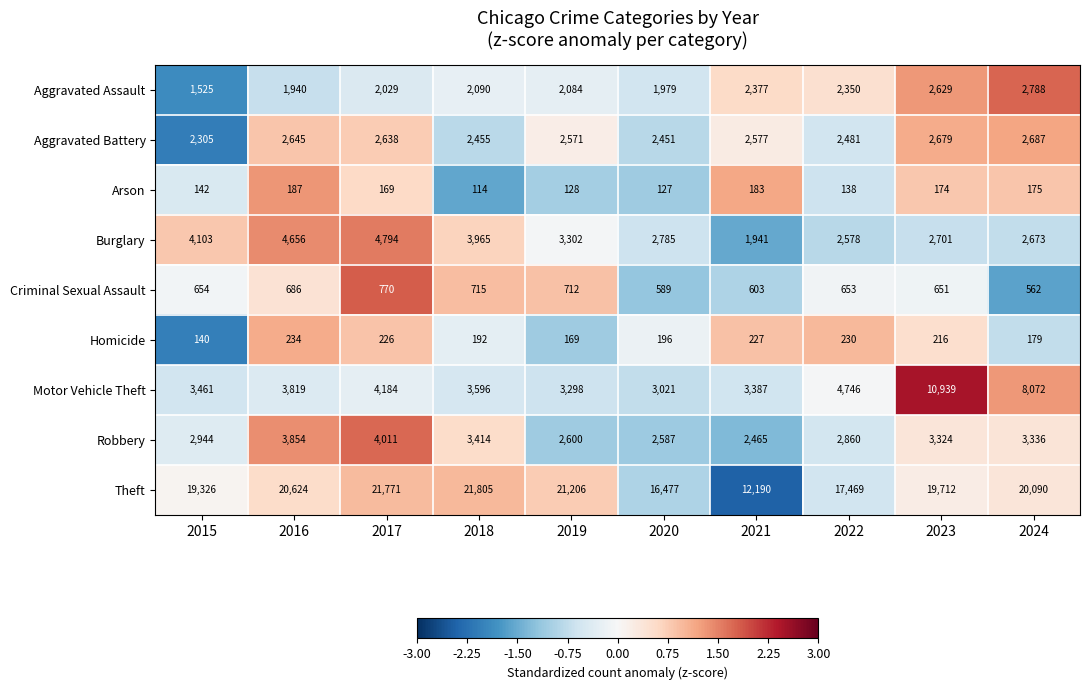

True or false: Robbery has a value of 3854 at 2016.

True